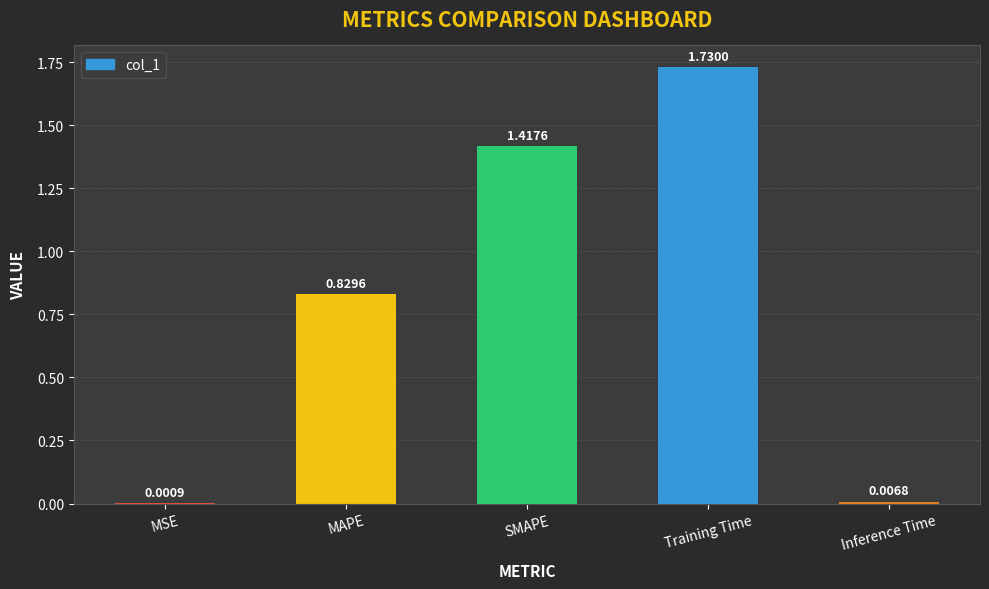

At which category does the chart reach its peak across all series?

Training Time